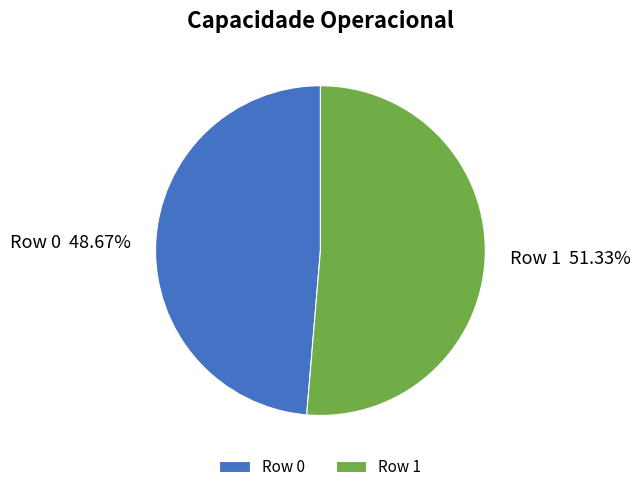

How much of the chart is everything except Row 0?

51.3%